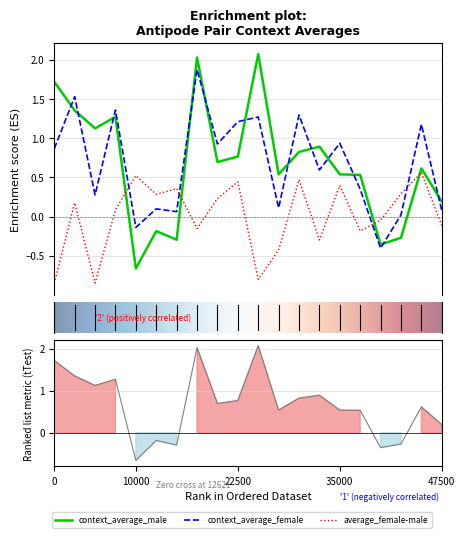

What is the smallest value displayed?

-0.9